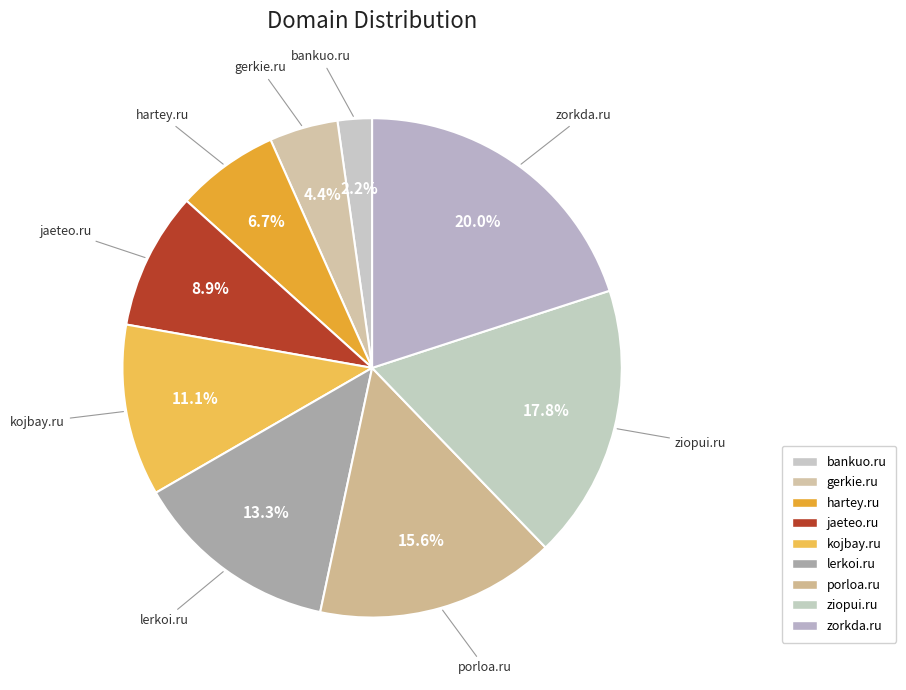

To the nearest percent, what percentage of the pie is porloa.ru?

16%